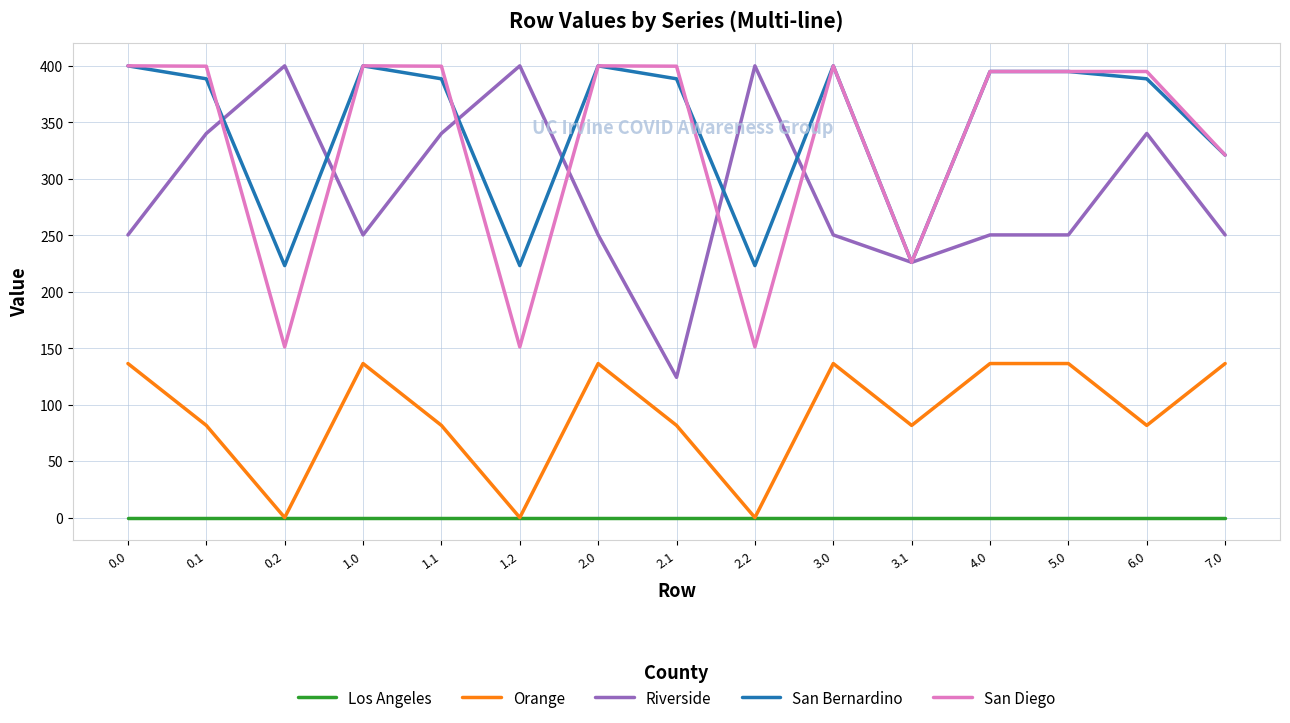

True or false: San Diego has more than 2 points higher than both neighbors.

True